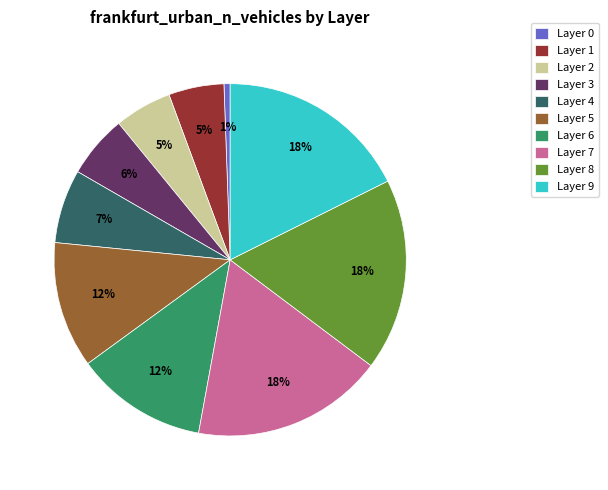

How many slices are in this pie chart?

10